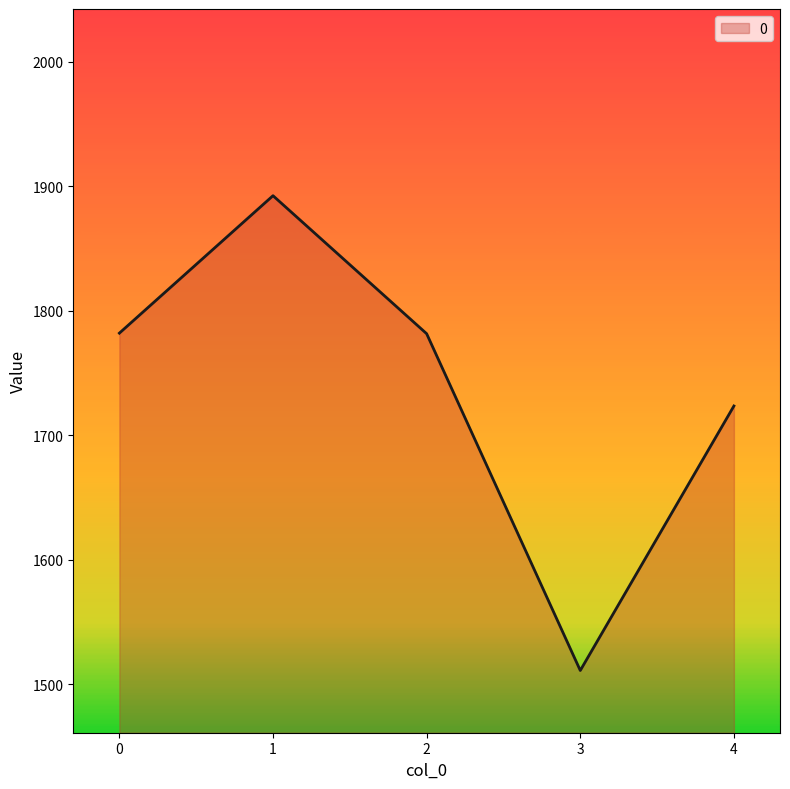

Between 3 and 4, which is larger?

4